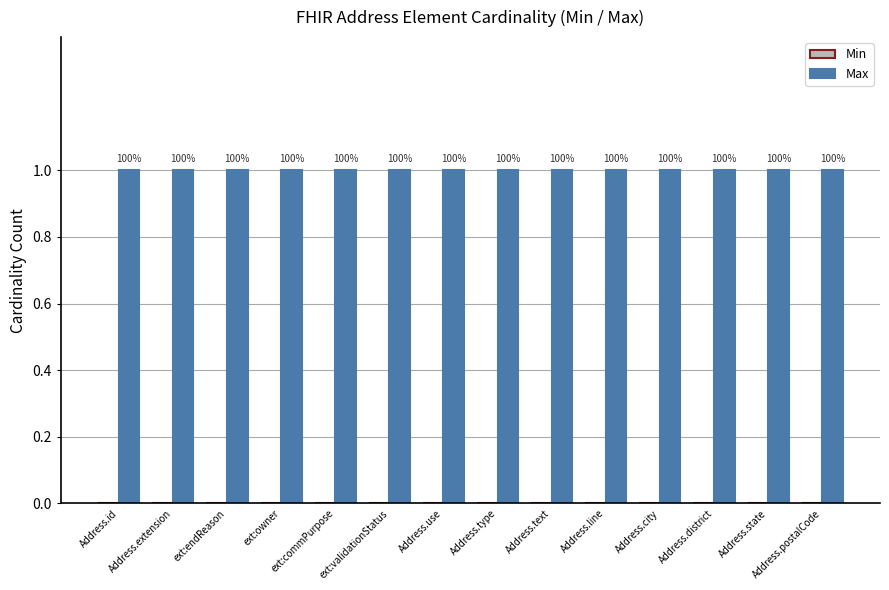

Where is Min nearest to the value 0?

Address.id